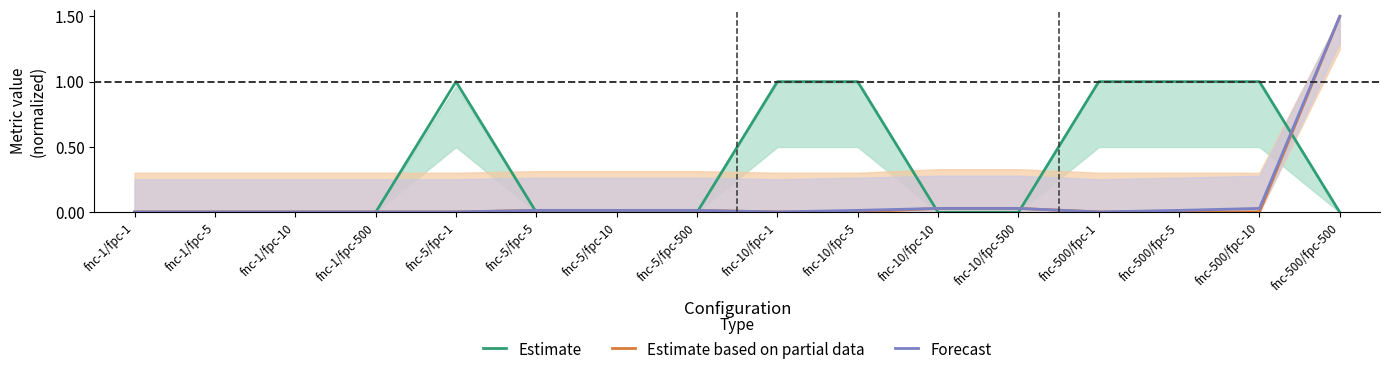

What are all the series names shown in the legend?

Estimate, Estimate based on partial data, Forecast